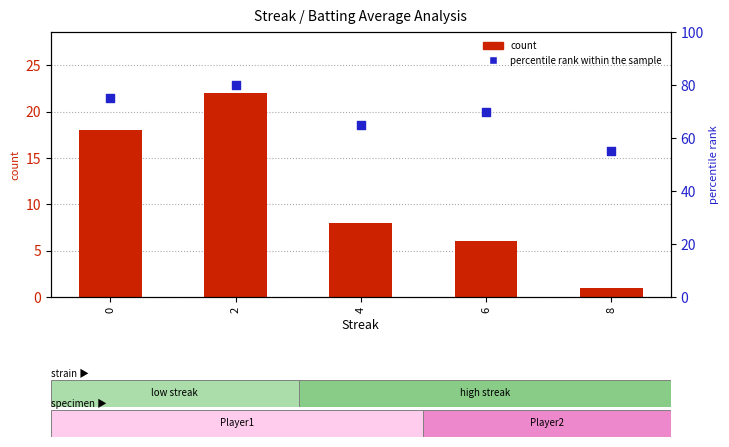

Which series reaches the minimum Y coordinate?

count